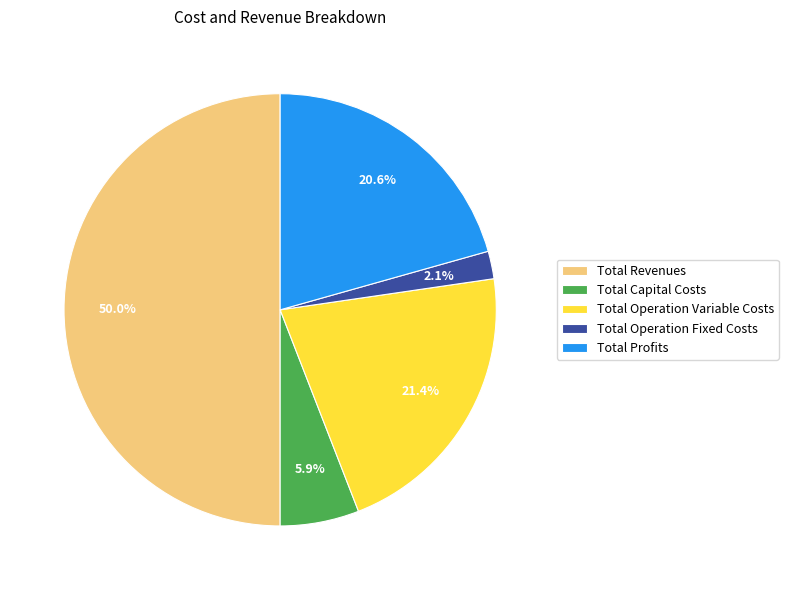

Does Total Operation Variable Costs represent more than half of the total?

No